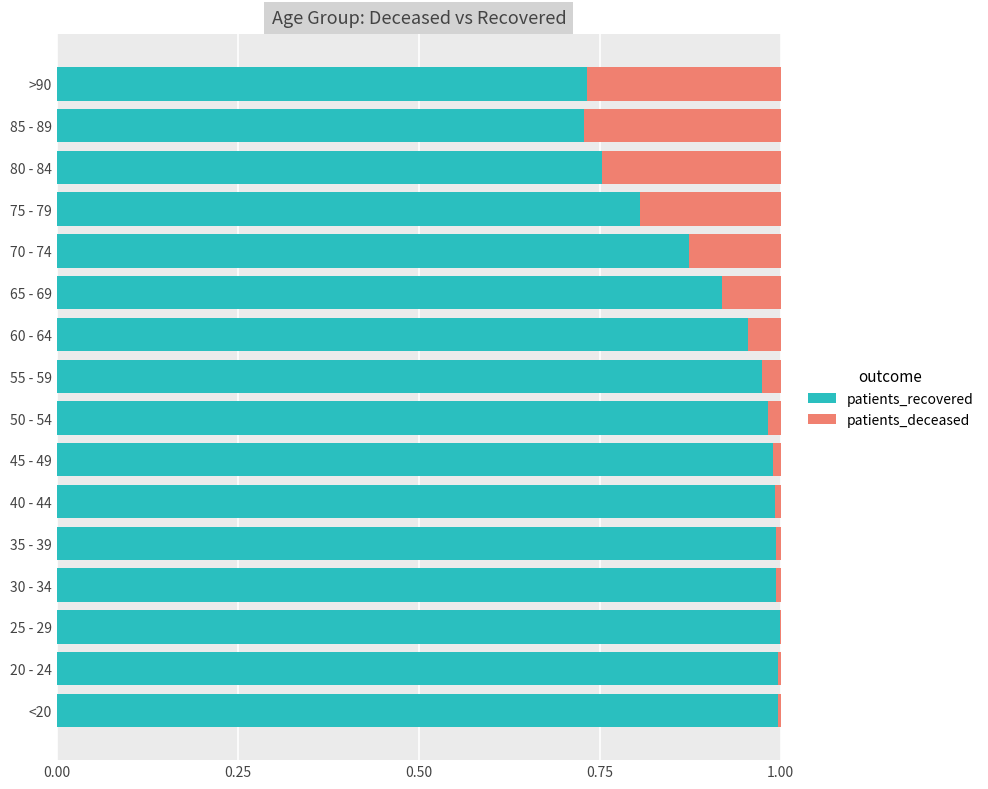

True or false: patients_recovered has a value of 1.5 at 50 - 54.

False